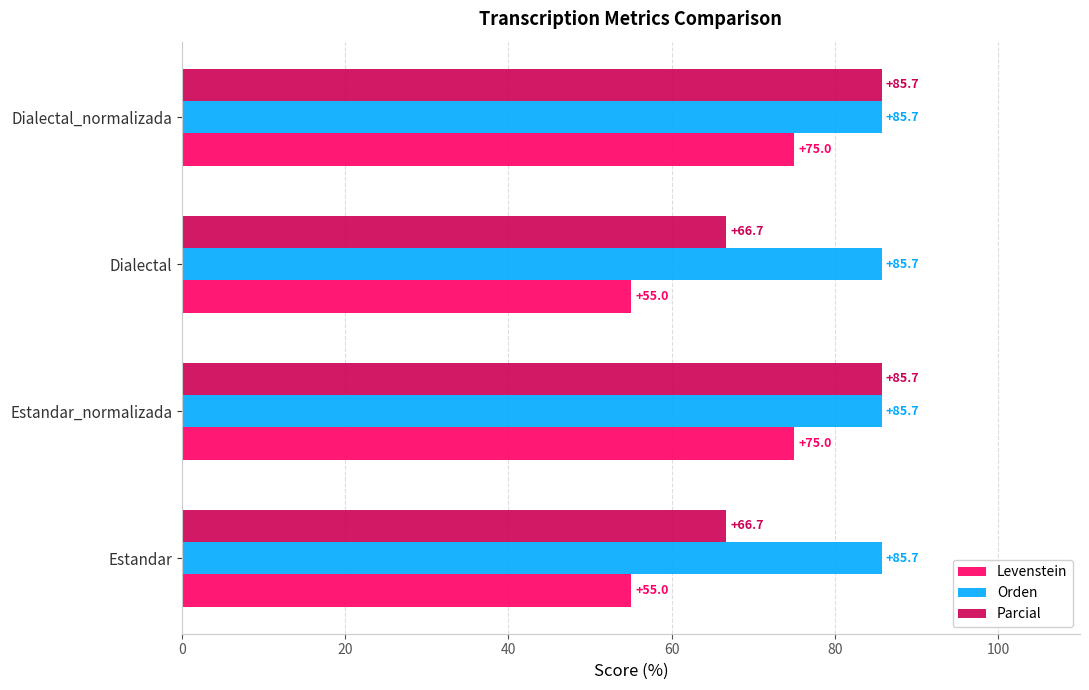

The value of Orden at Estandar_normalizada is 44.4. True or false?

False